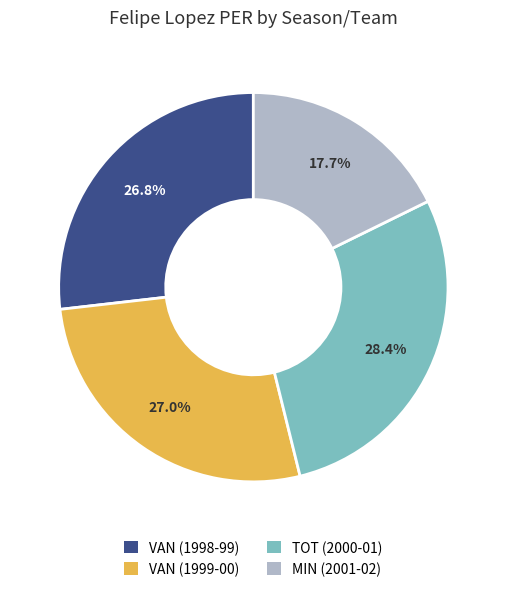

To the nearest percent, what percentage of the pie is TOT (2000-01)?

28%